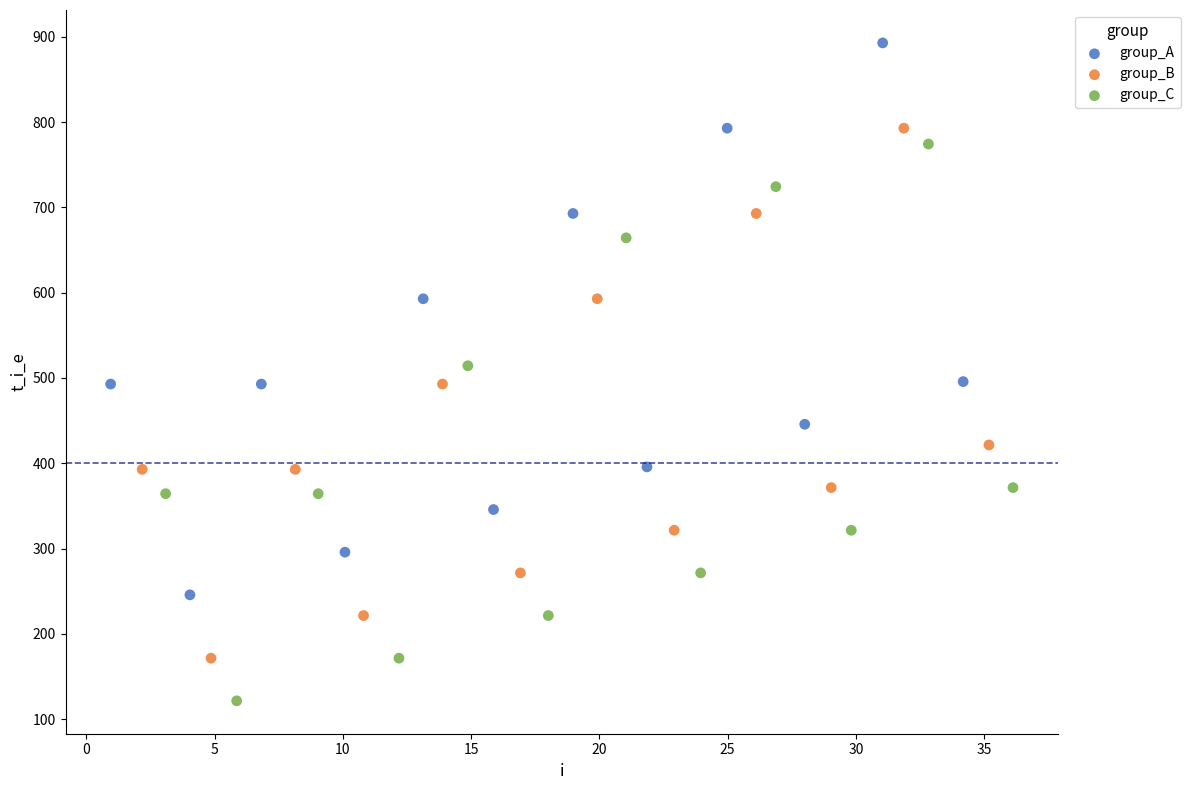

Which series contains the highest Y value?

group_A